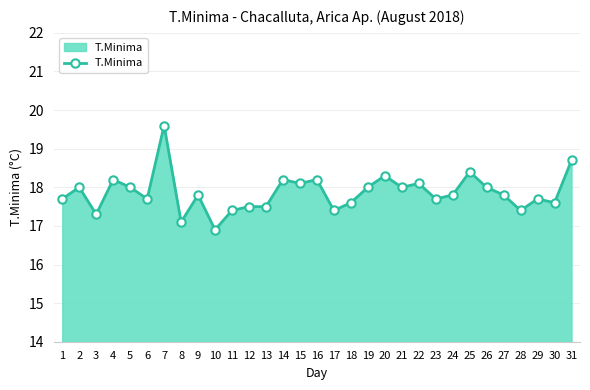

What is the difference between the values at 30 and 2?

0.4